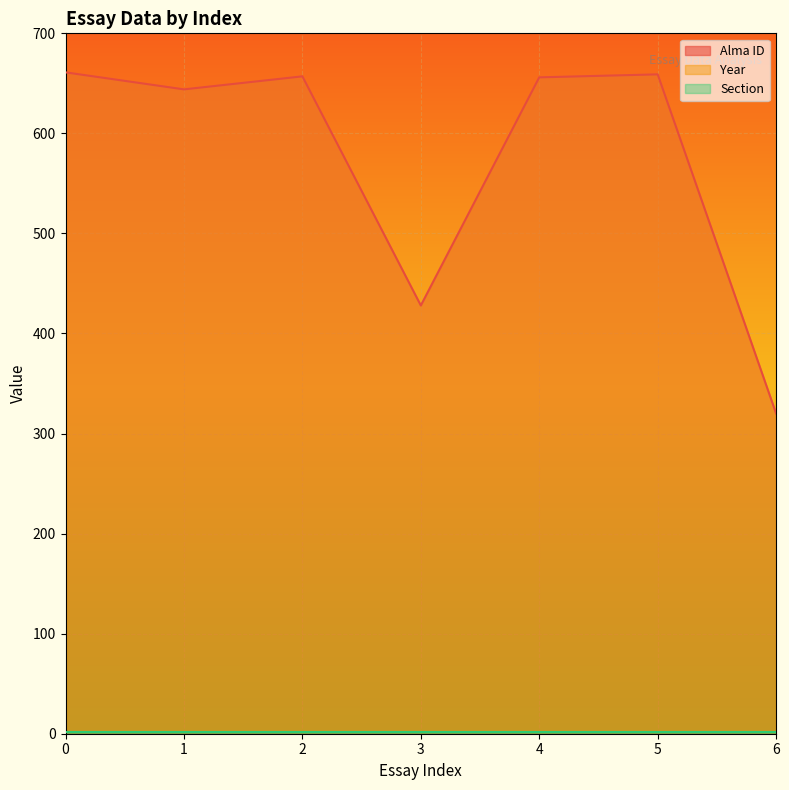

What is the value of the Alma ID point at the 1st from the left?

661